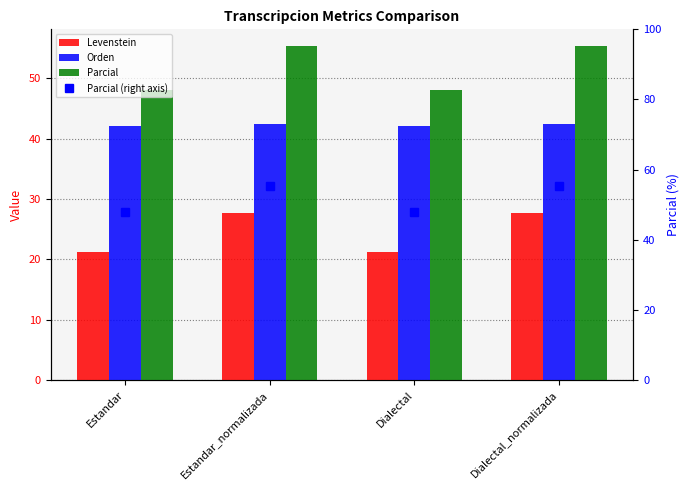

What is the label of the 1st bar from the left?

Estandar